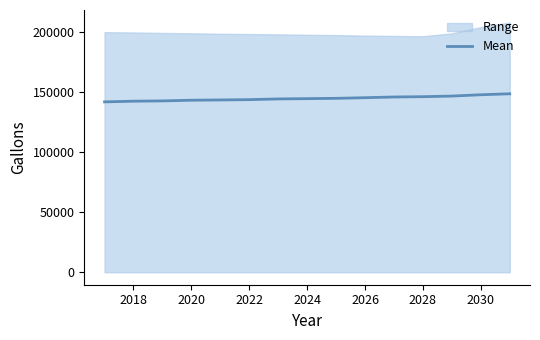

The value of Mean at 2018 is 142435.9. True or false?

True